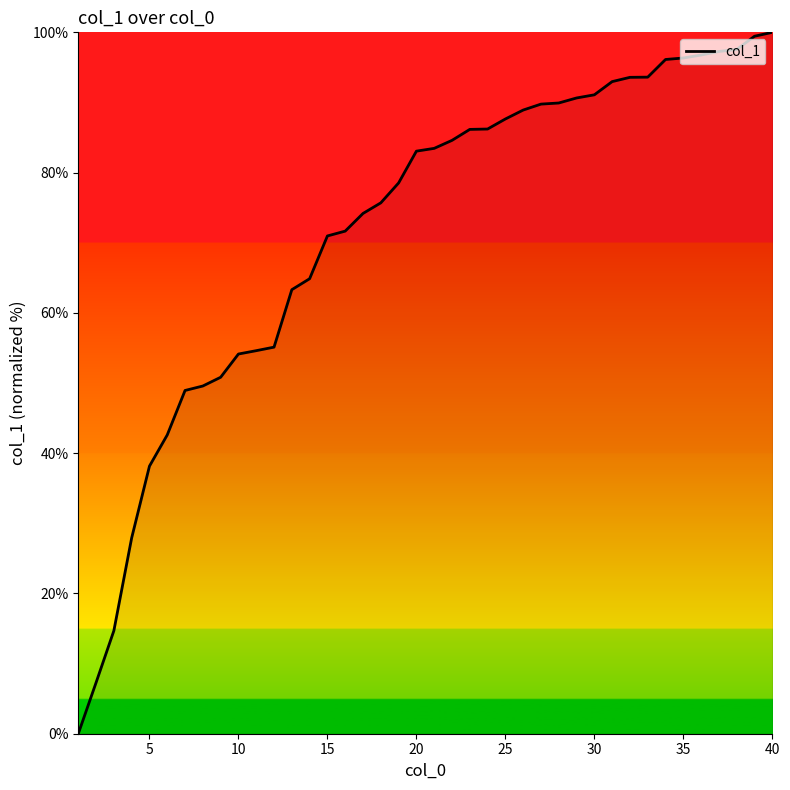

What is the difference between the maximum and minimum values?

100.0